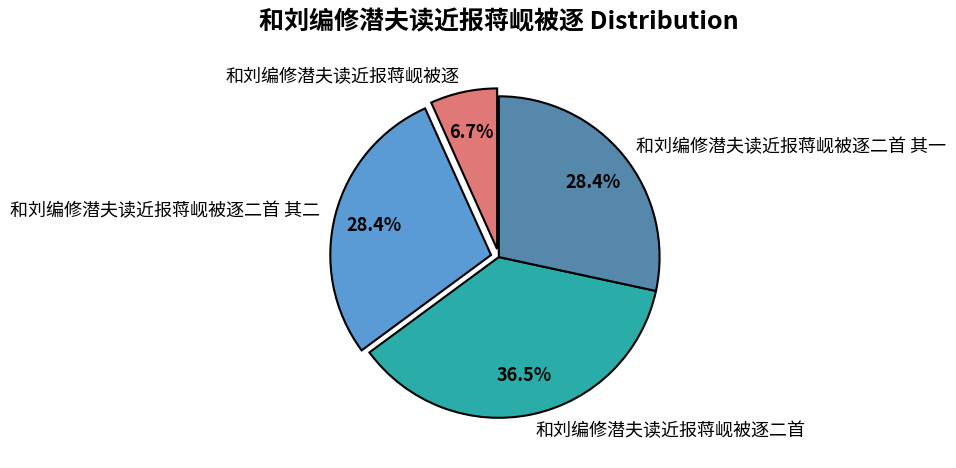

What is the ratio of the value at 和刘编修潜夫读近报蒋岘被逐 to the value at 和刘编修潜夫读近报蒋岘被逐二首?

0.2